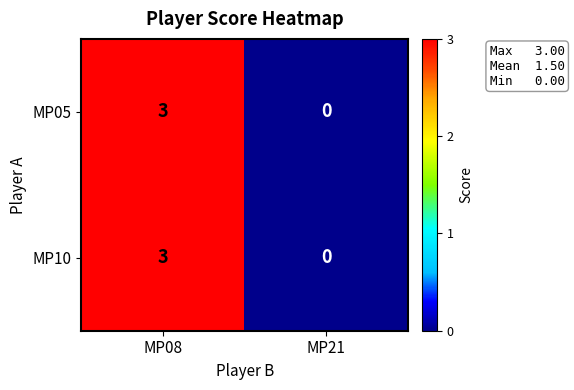

Reading right to left, transcribe all the data shown in this chart.

MP05: 0	3
MP10: 0	3